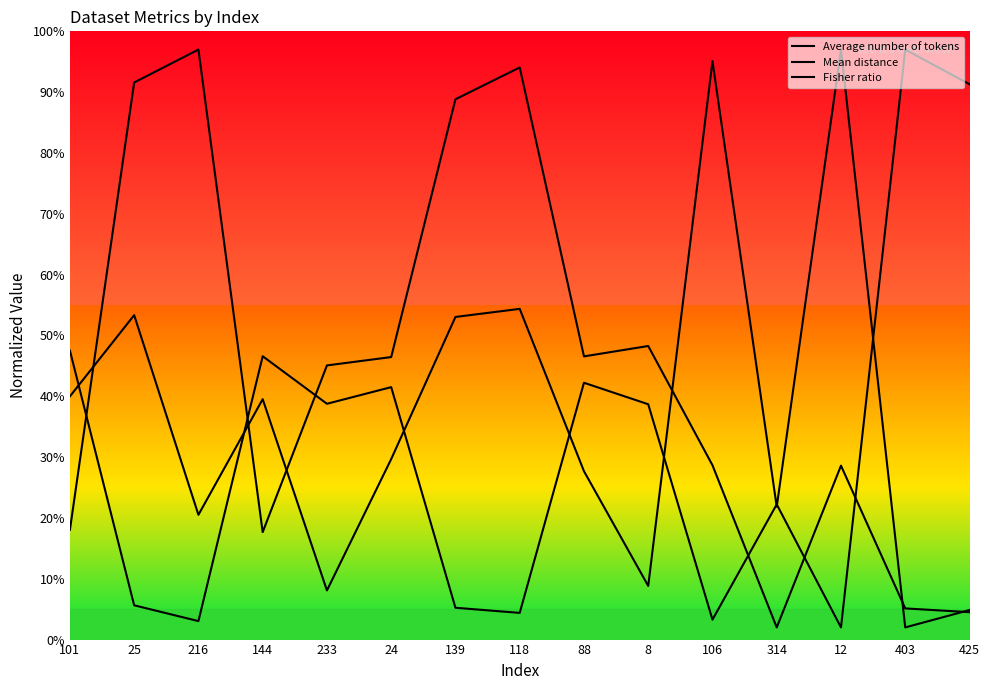

At 101, list the series in order from largest to smallest.

Fisher ratio, Mean distance, Average number of tokens